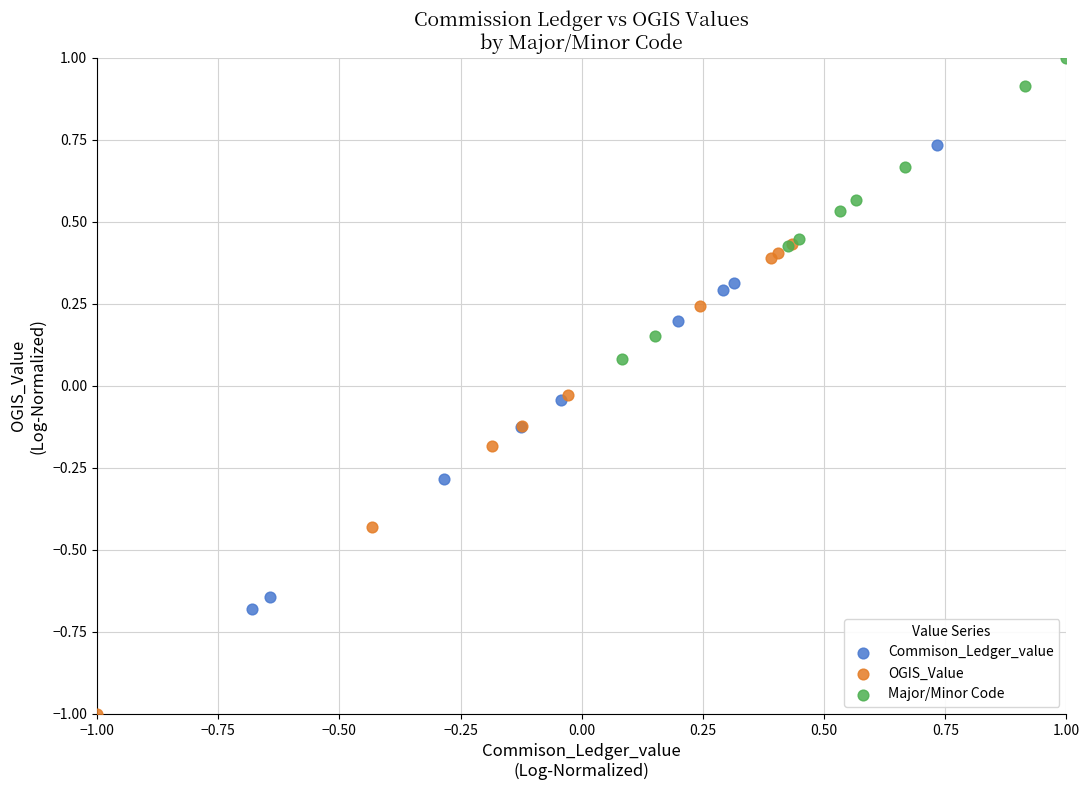

Which series contains the lowest Y value?

OGIS_Value